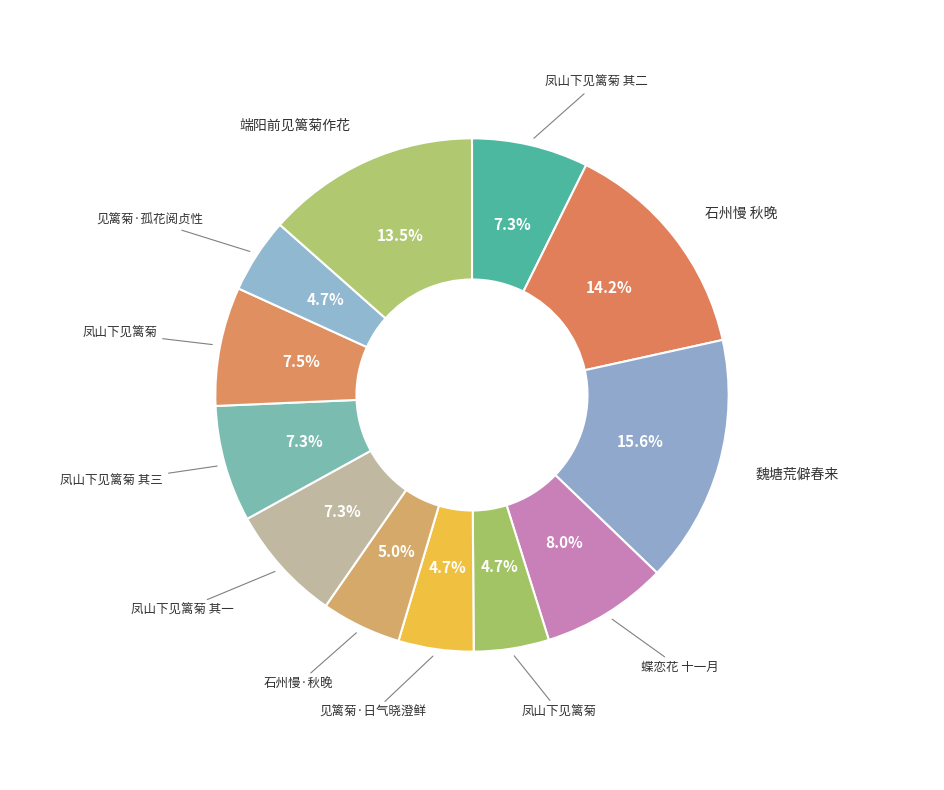

How many segments does this pie chart have?

12